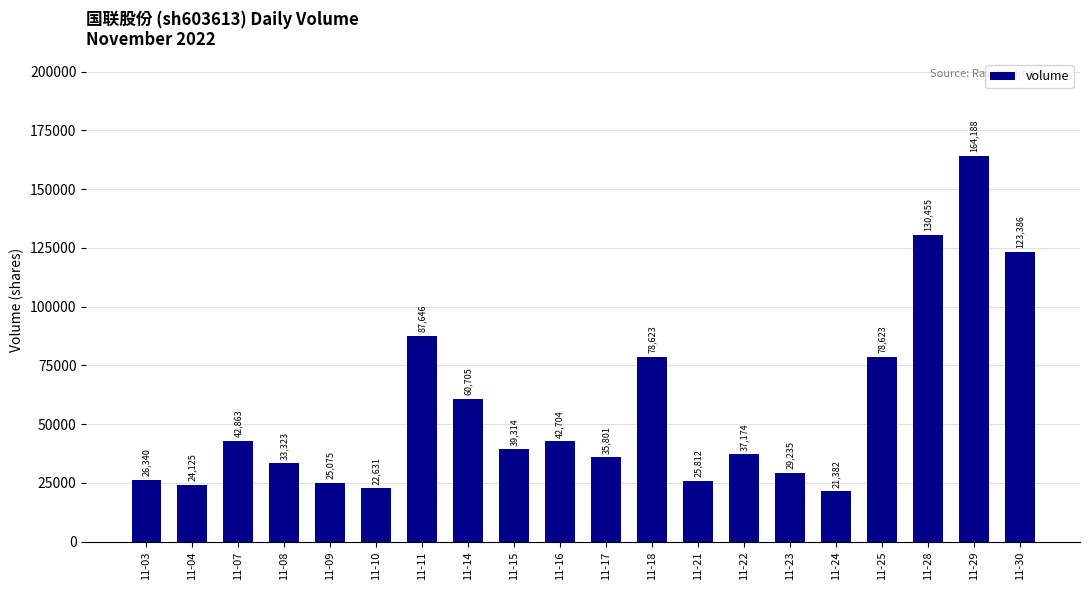

Reading left to right, extract all data points from this chart.

11-03=26340	11-04=24125	11-07=42863	11-08=33323	11-09=25075	11-10=22631	11-11=87646	11-14=60705	11-15=39314	11-16=42704	11-17=35801	11-18=78623	11-21=25812	11-22=37174	11-23=29235	11-24=21382	11-25=78623	11-28=130455	11-29=164188	11-30=123386